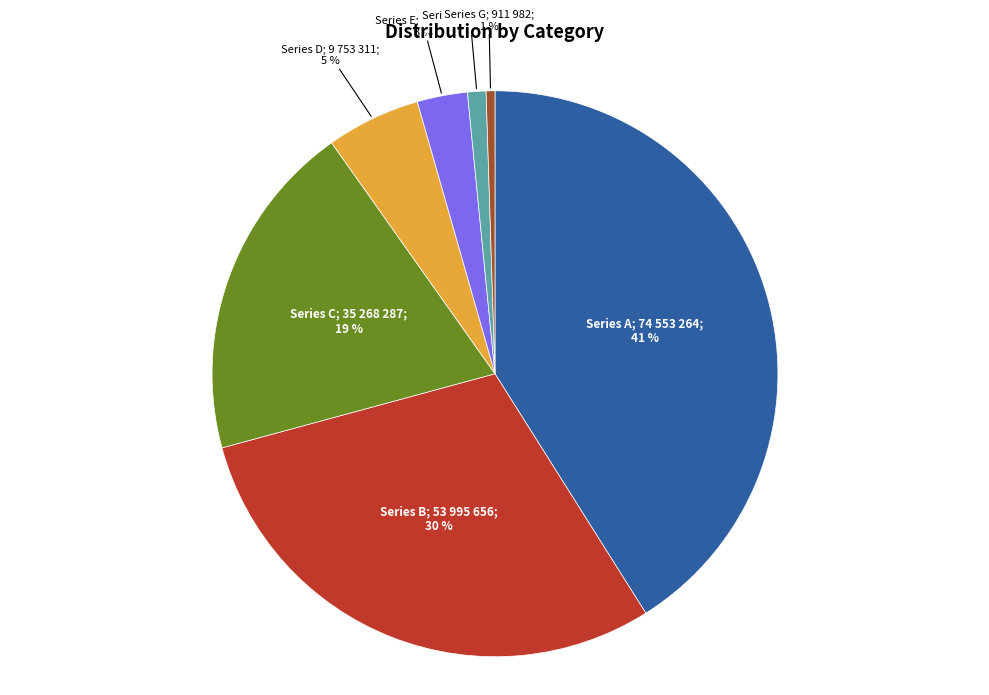

To the nearest percent, what is the average slice percentage?

14%